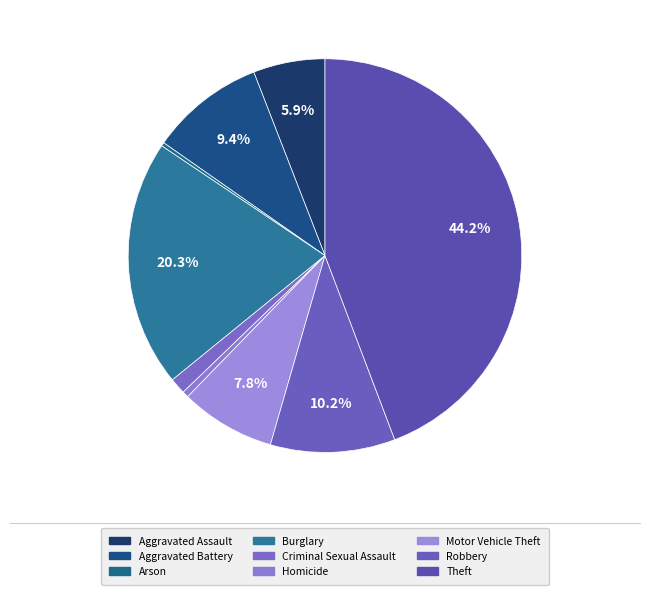

To the nearest percent, what is the difference between the Arson and Aggravated Assault slice percentages?

6%